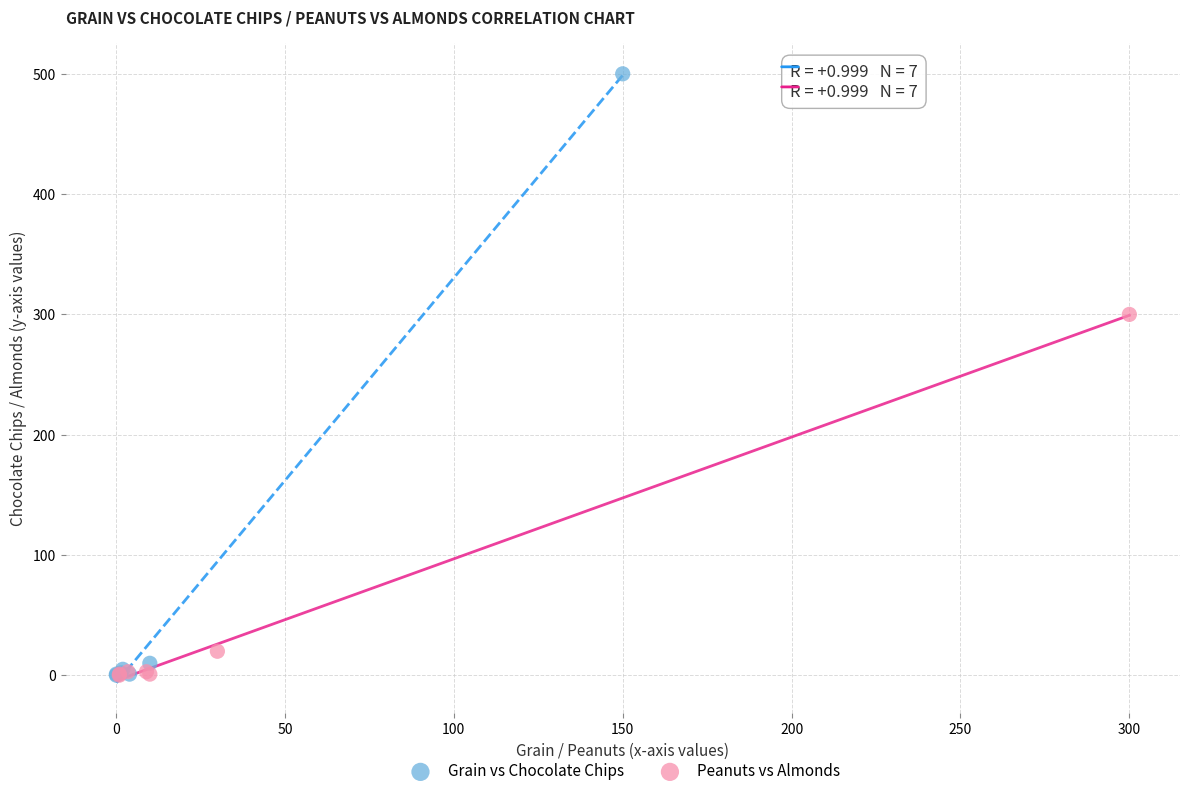

What are all the series names shown in the legend?

Grain vs Chocolate Chips, Peanuts vs Almonds